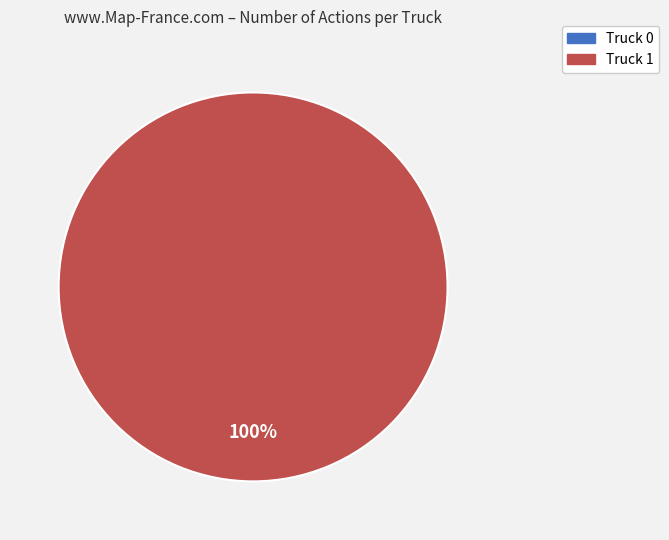

How many segments does this pie chart have?

2